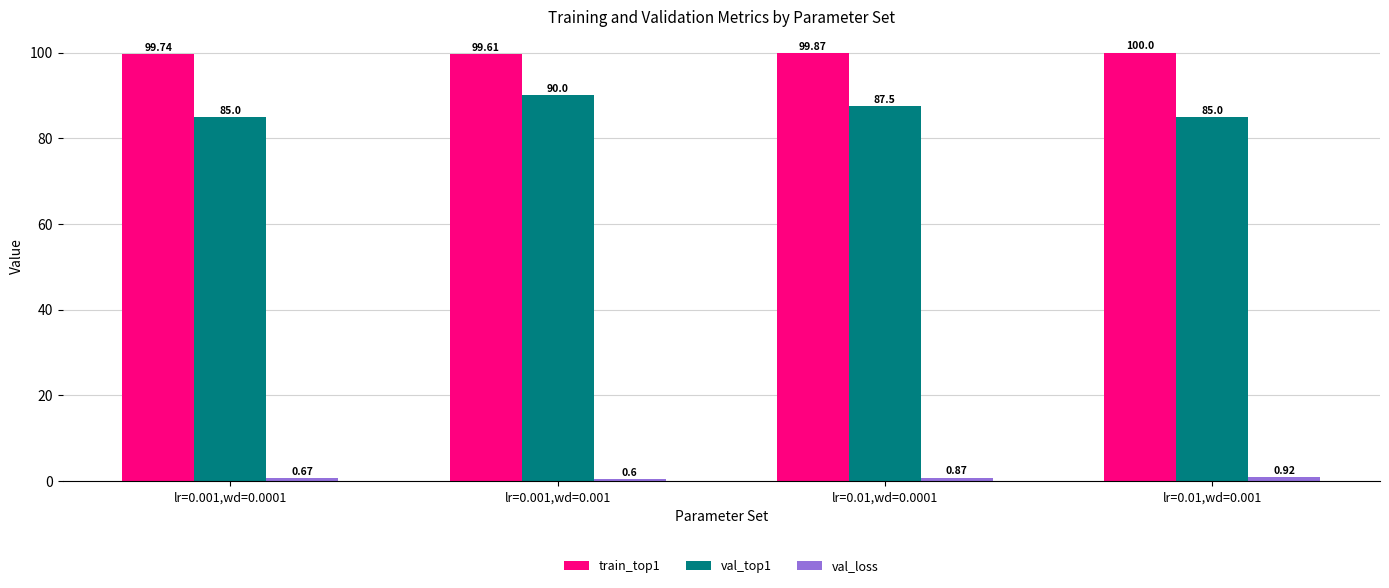

What is the lowest value of the train_top1 series?

99.6